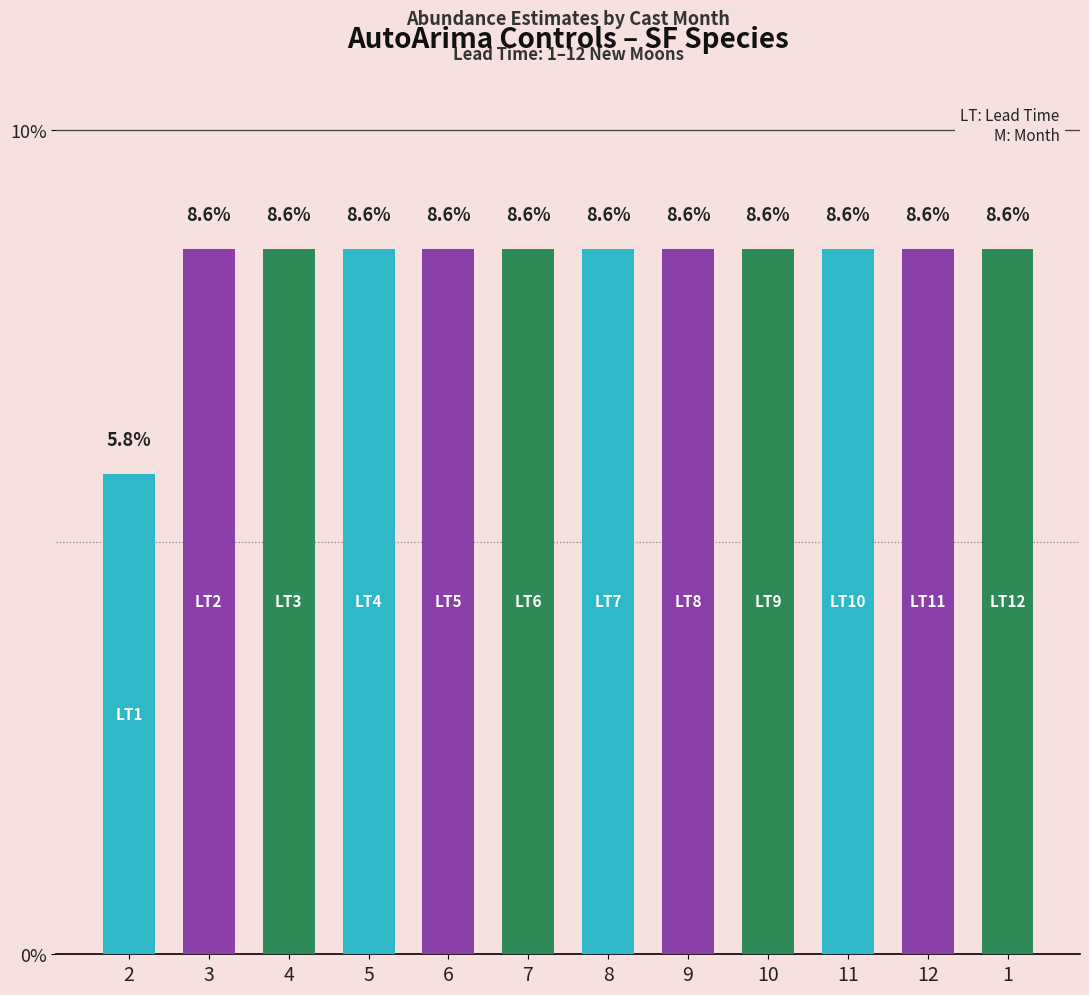

Approximately how many times larger is the value at 1 compared to 10?

1.0